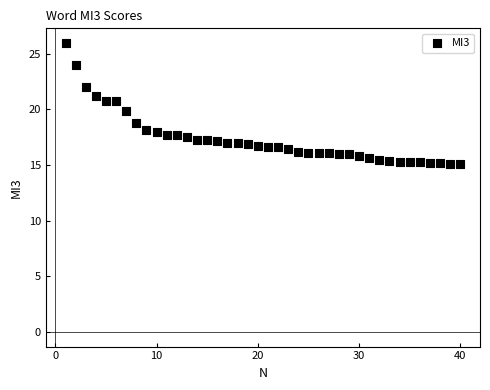

What is the range of Y values (max minus min)?

10.9